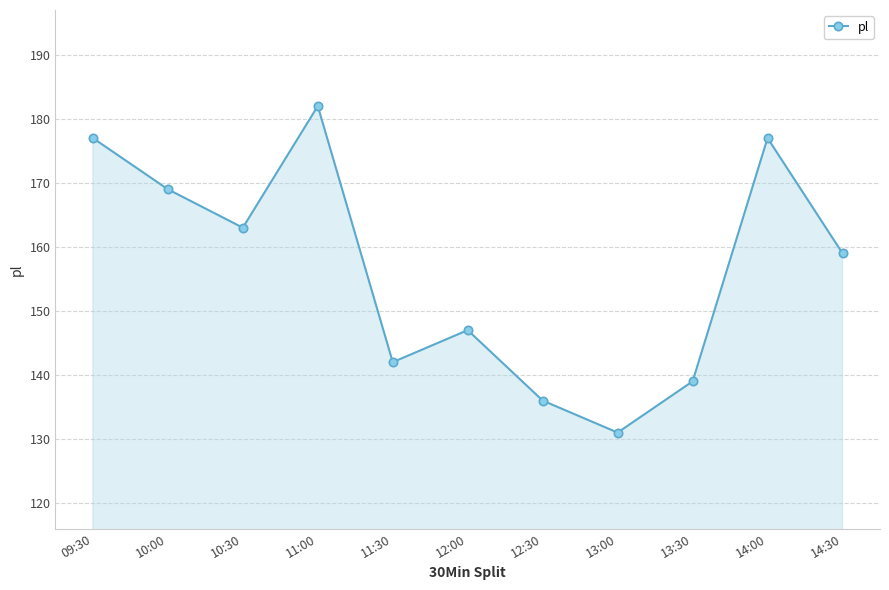

Which category has the highest value across all series?

11:00